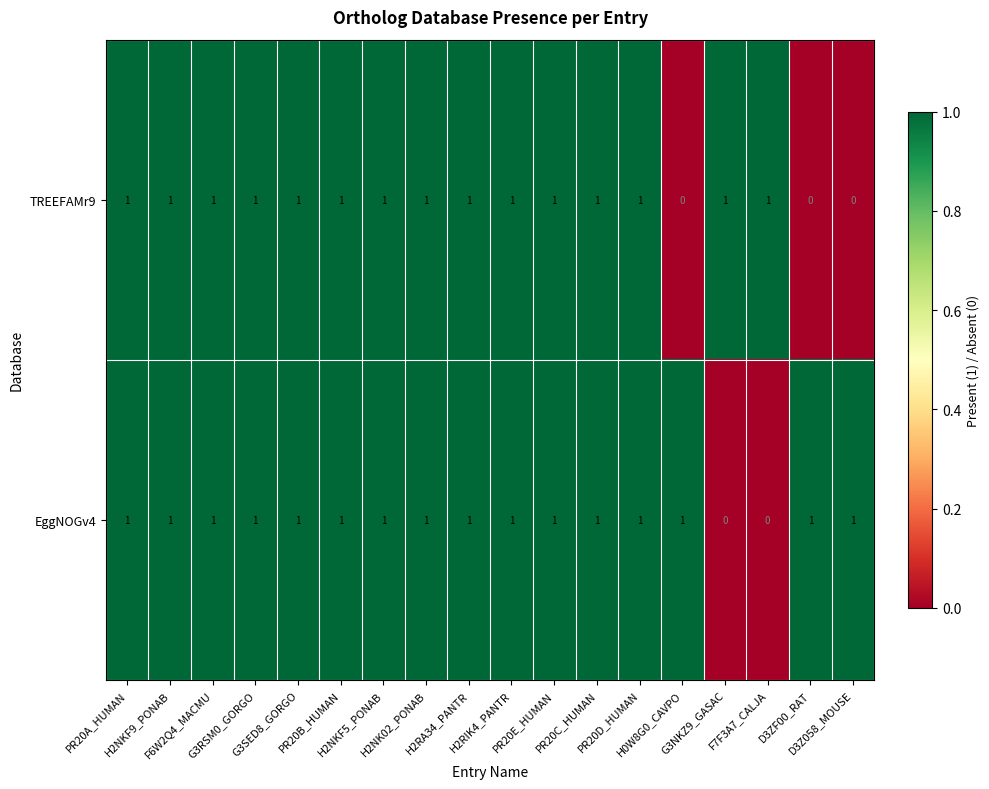

Which series changed the most between H2NKF5_PONAB and D3Z058_MOUSE?

TREEFAMr9